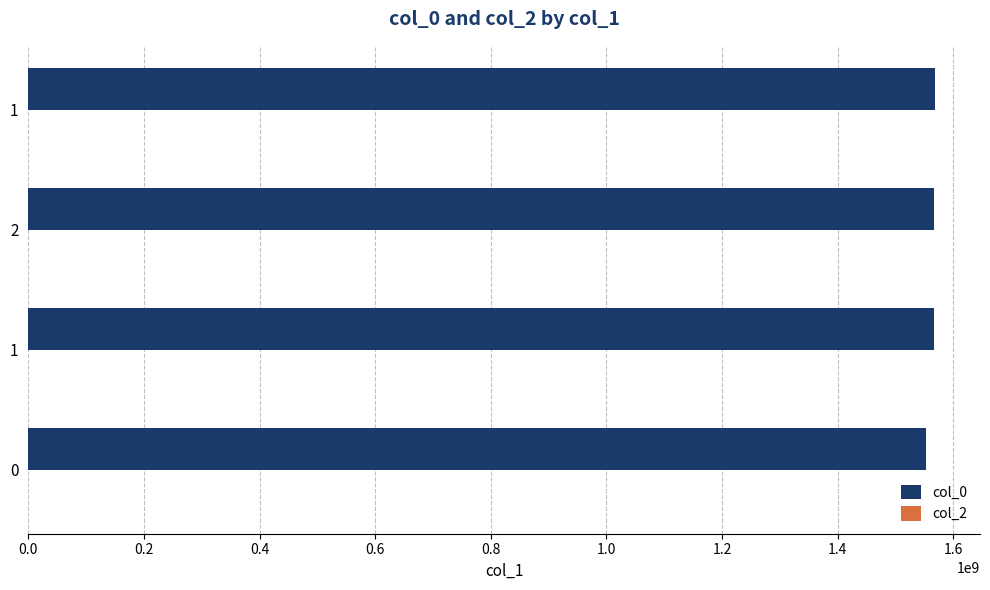

How many data points does each series have?

4